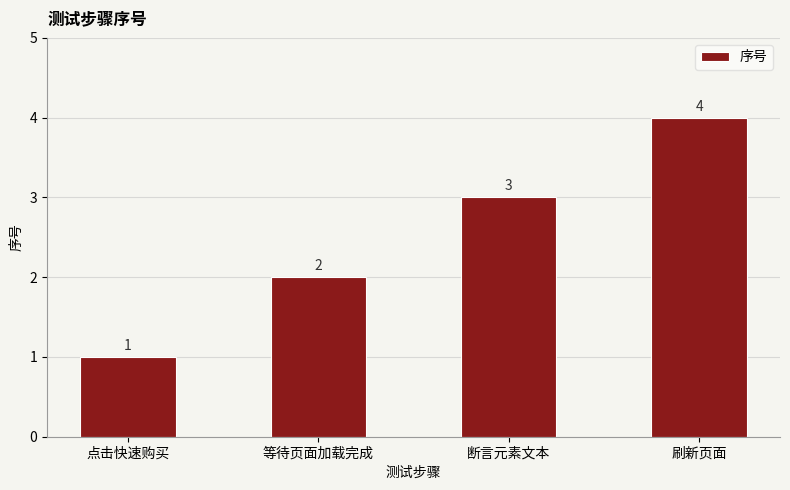

Count the number of data series in this chart.

1